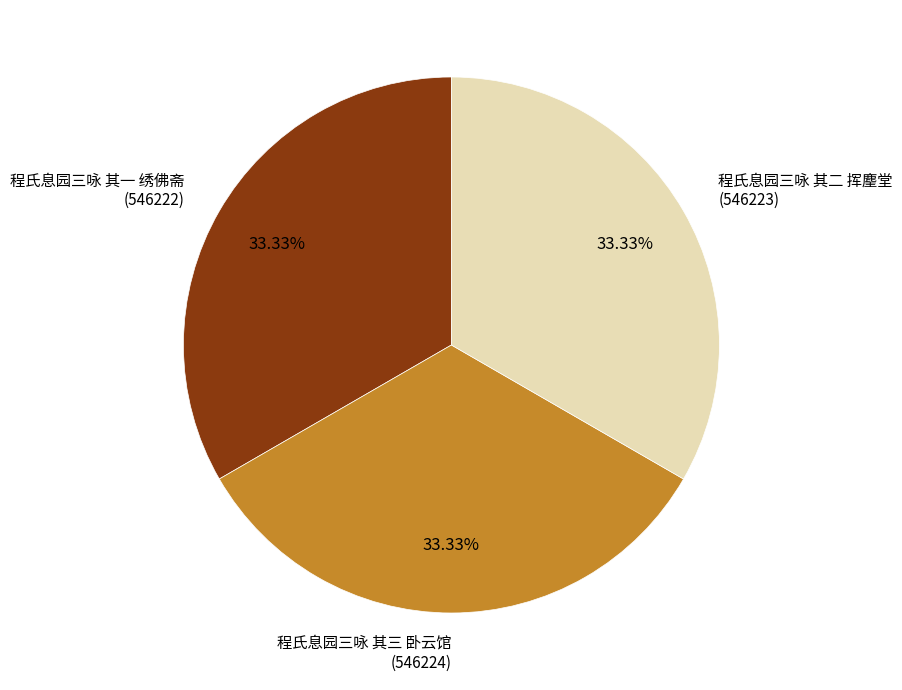

Is there a majority slice in this chart?

No